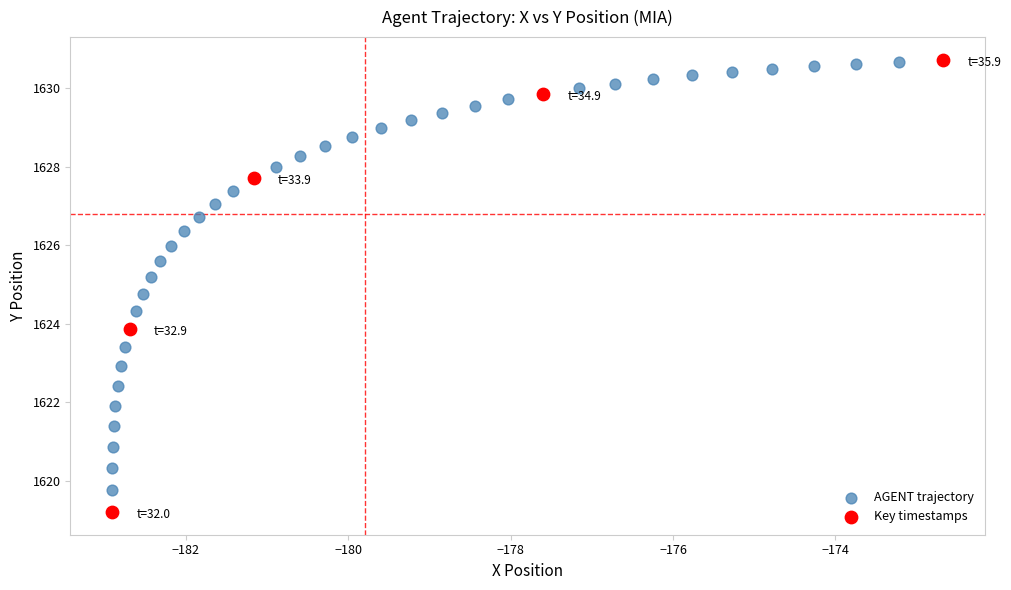

Which series has the widest spread of Y values?

Key timestamps